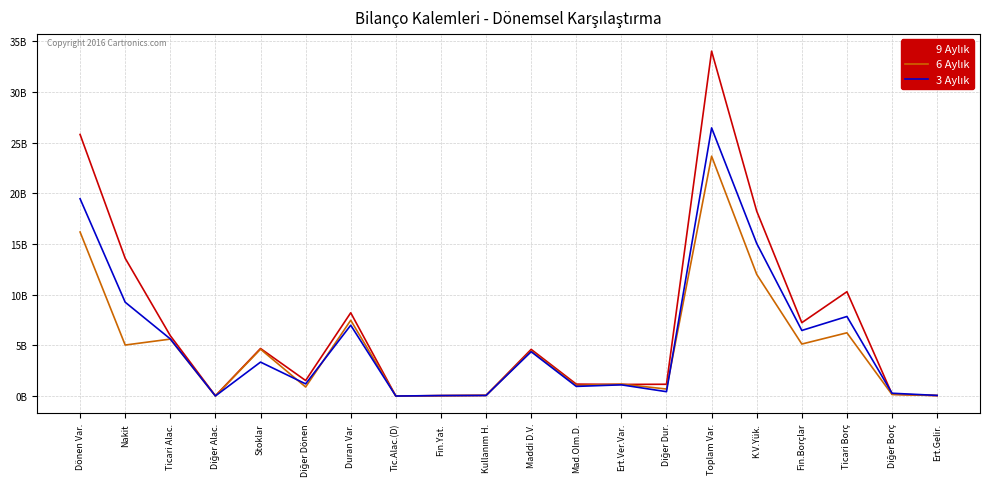

What is the label of the 13th point from the left?

Ert.Ver.Var.